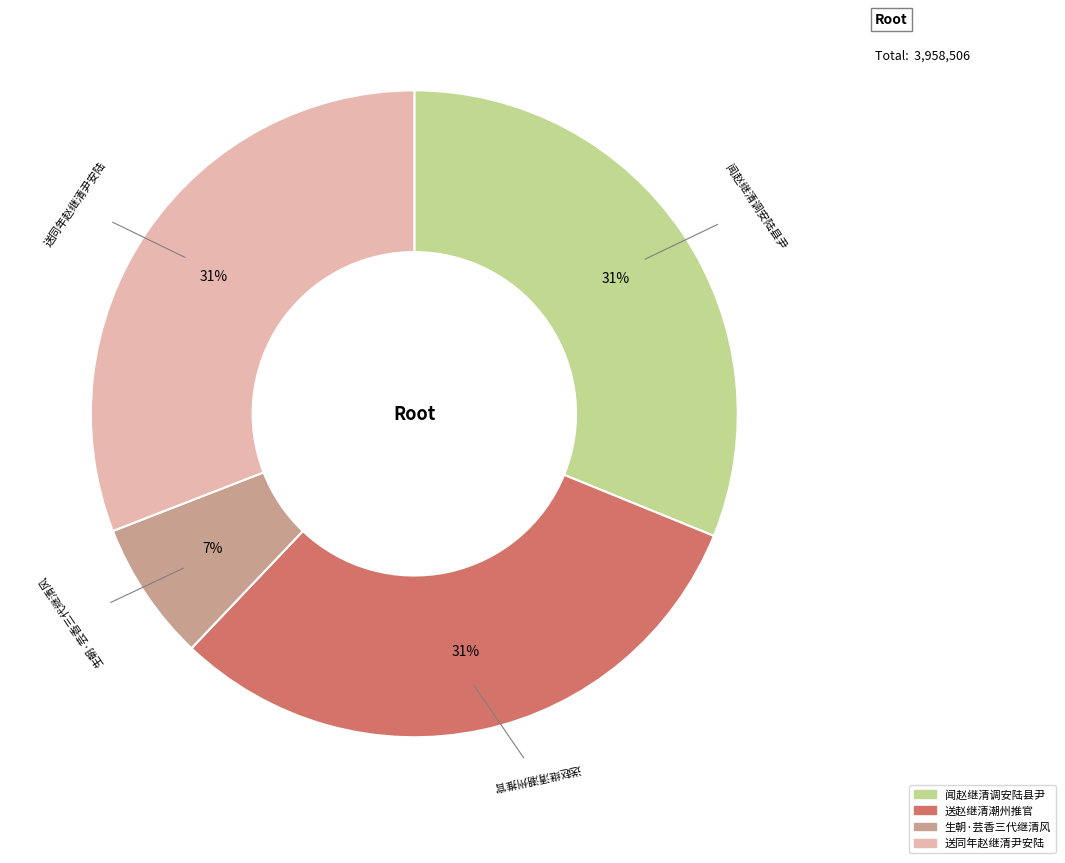

Which slice is the smallest?

生朝·芸香三代继清风